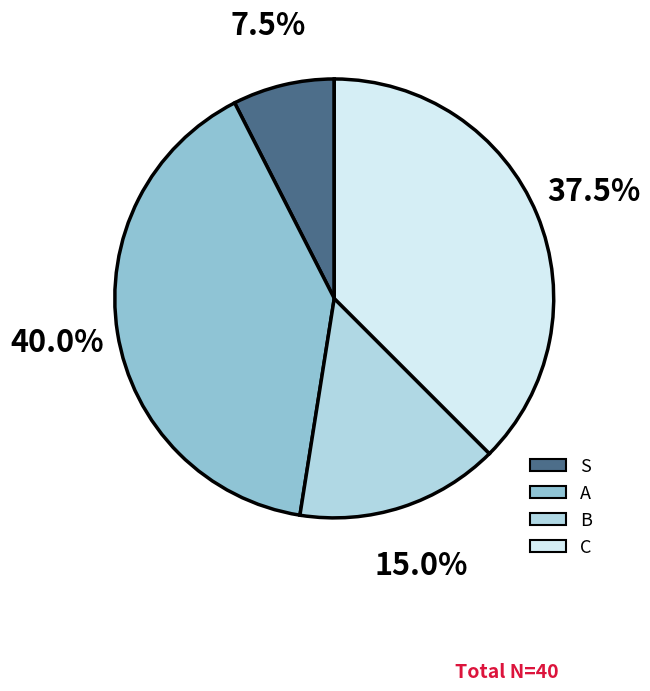

Is there a majority slice in this chart?

No